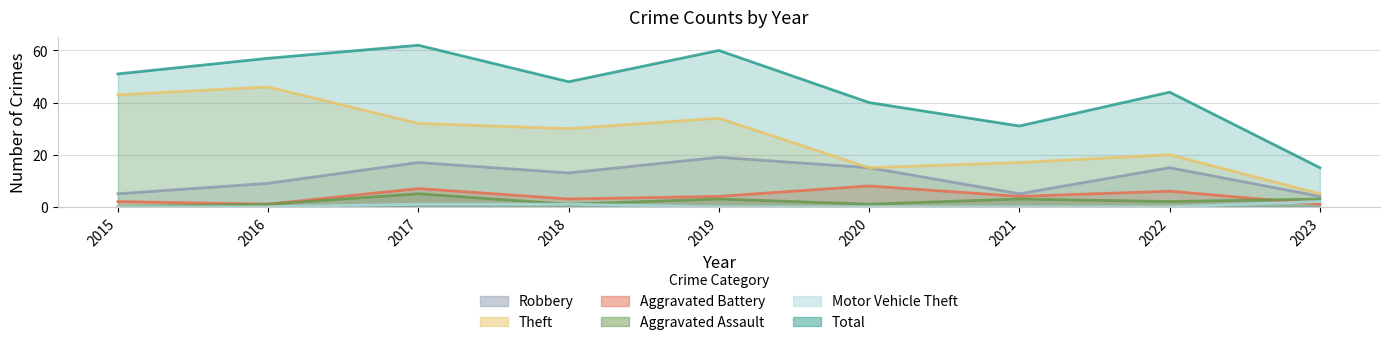

Which category has the lowest value across all series?

2015